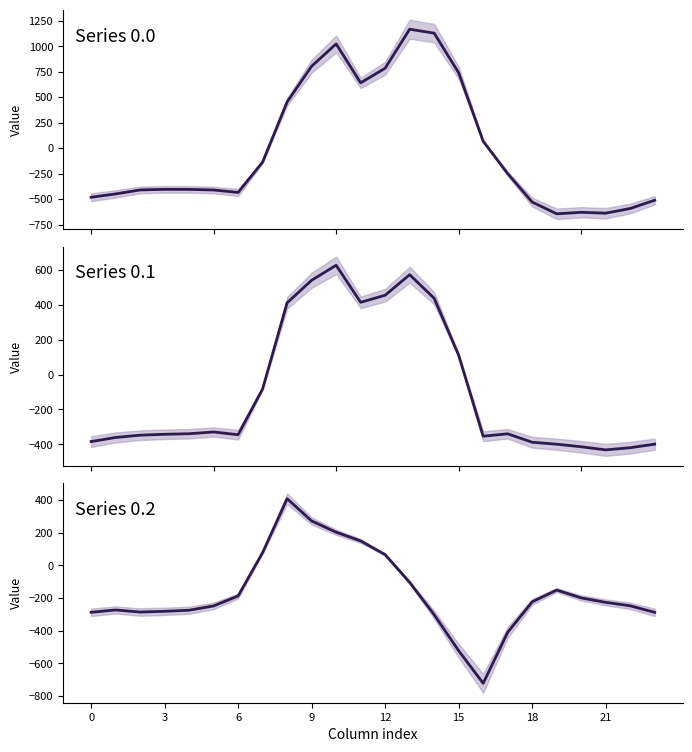

Rank the series by their maximum value, from lowest to highest.

row_2, row_1, row_0